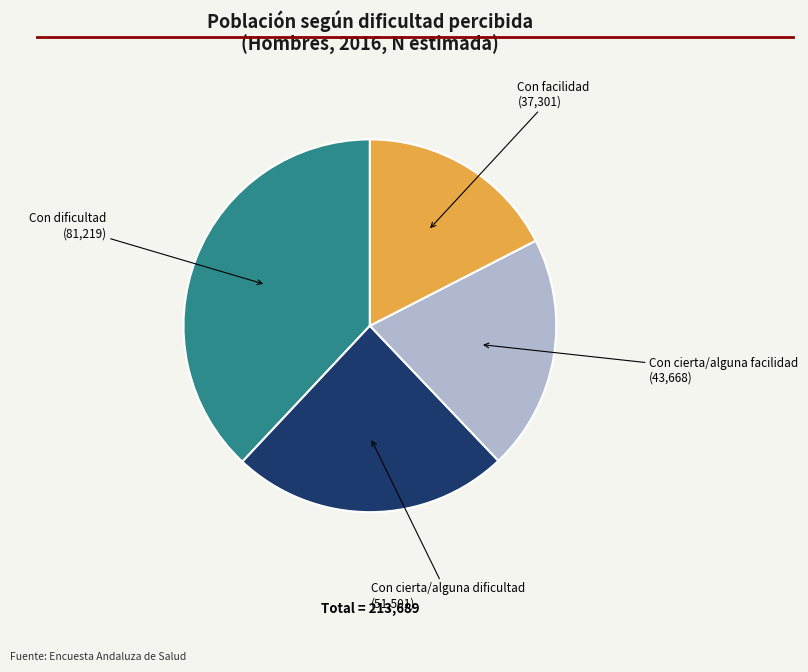

Is it true that Con cierta/alguna facilidad is 20% of the pie?

True